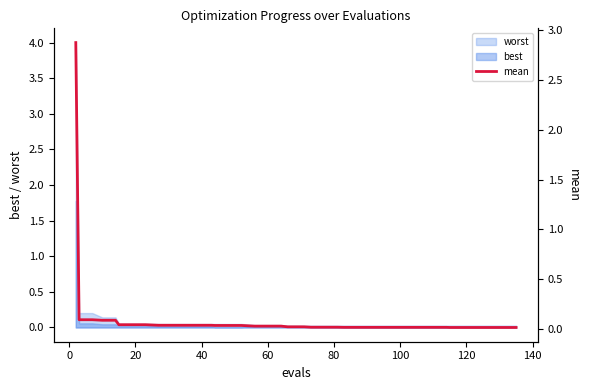

True or false: there are more than 0 points higher than both neighbors.

False